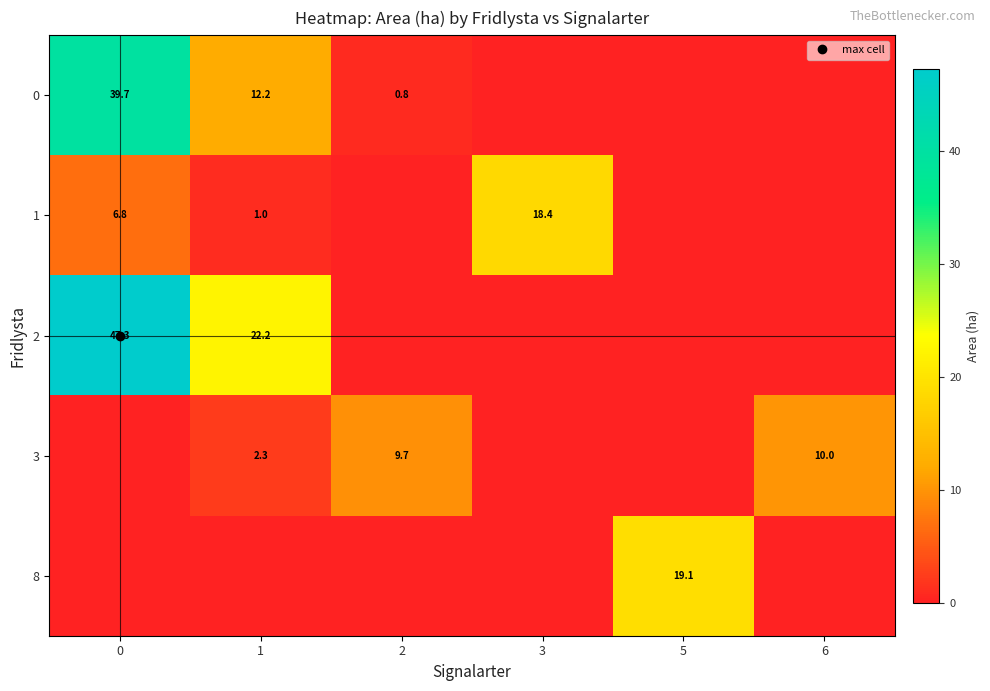

What is the greatest value displayed?

47.3